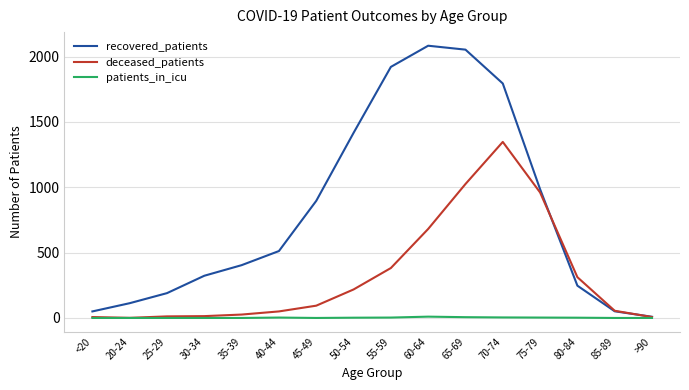

Is it true that patients_in_icu equals 6 at 65-69?

True